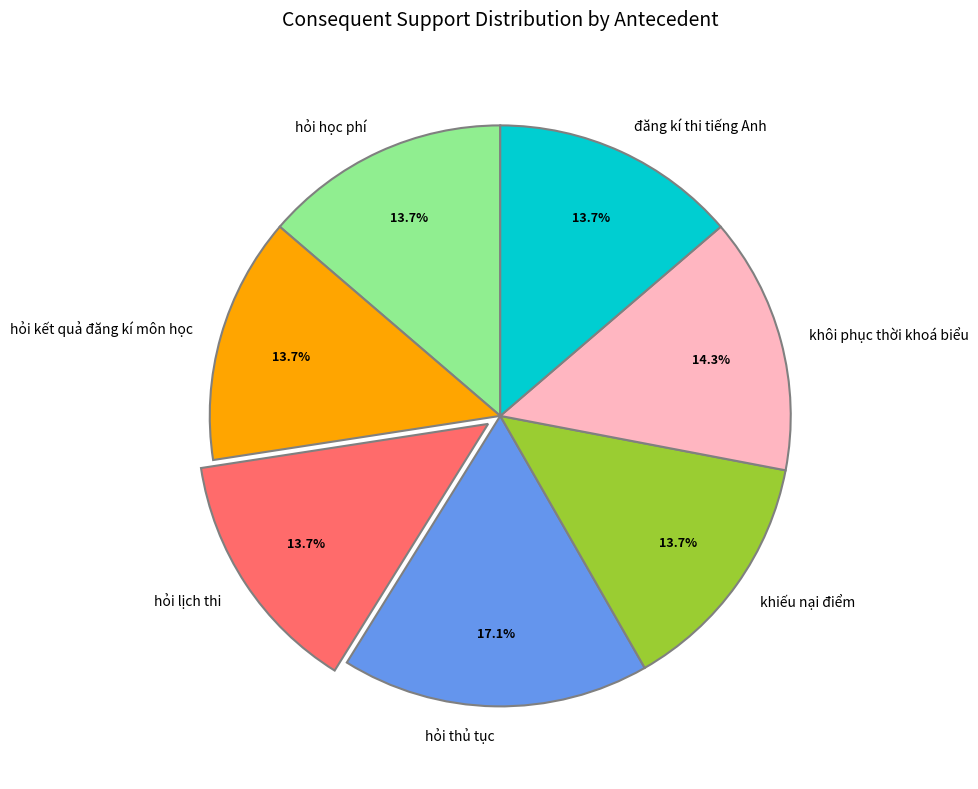

Count the number of slices in the pie.

7